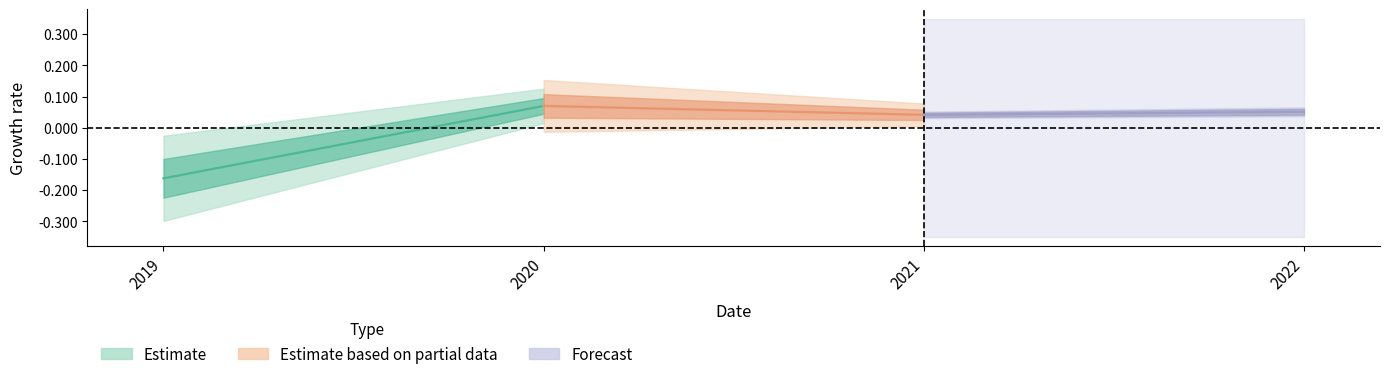

How many lines are shown in the chart?

3